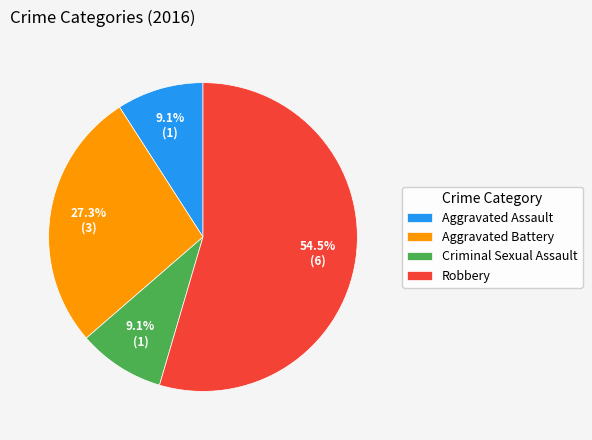

Which slice represents more than half of the pie?

Robbery